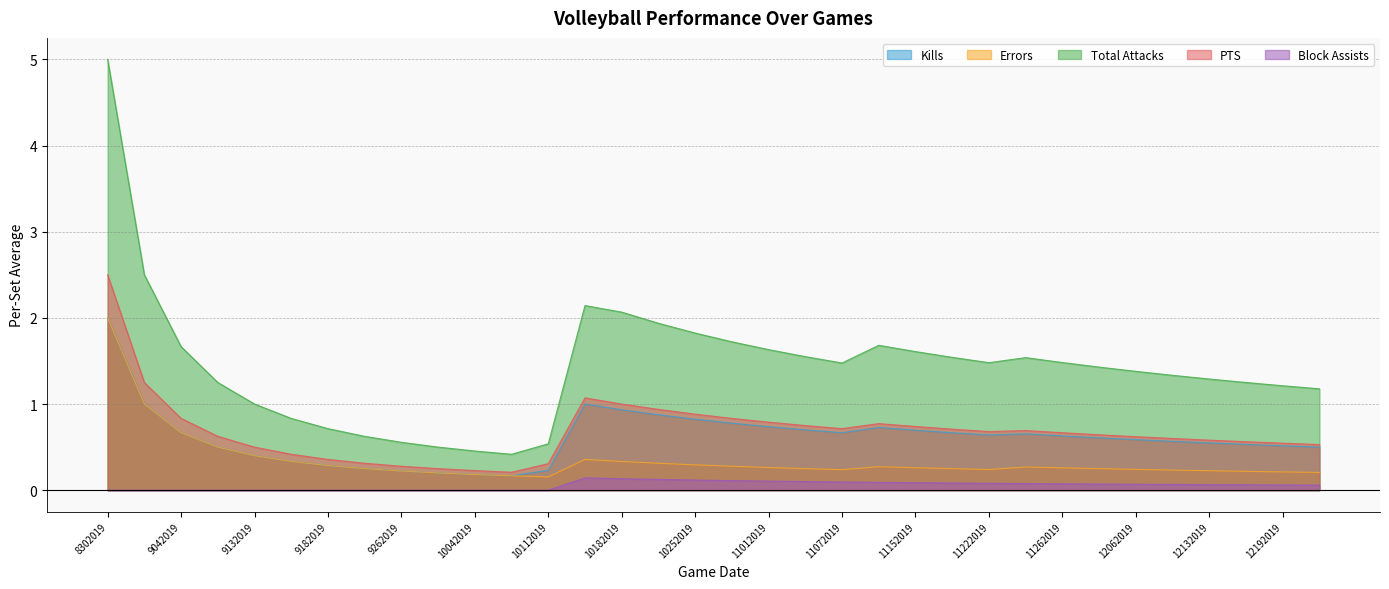

Which has a higher value, 11092019 or 9262019?

11092019